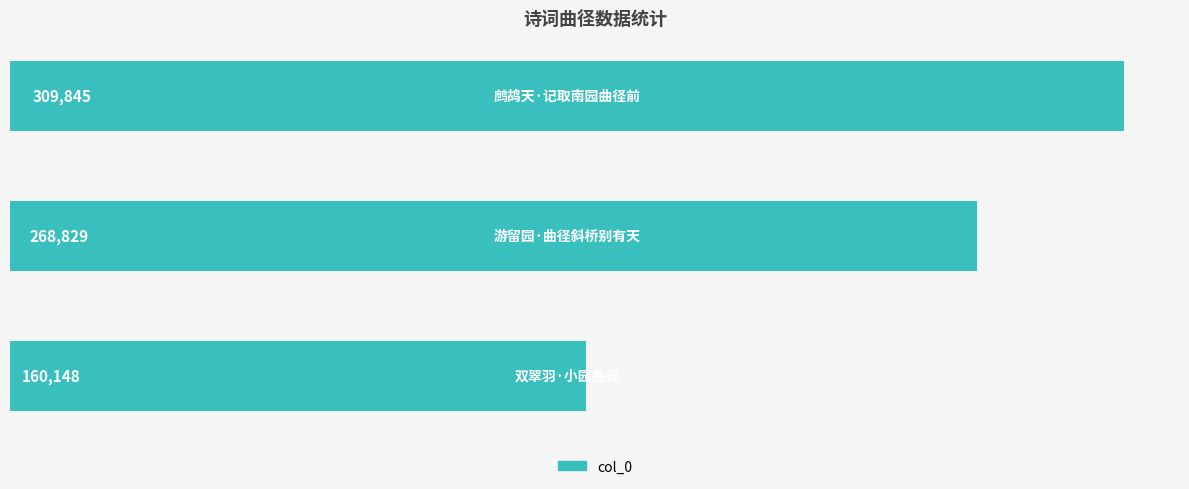

How many values are between 160148 and 309845?

3